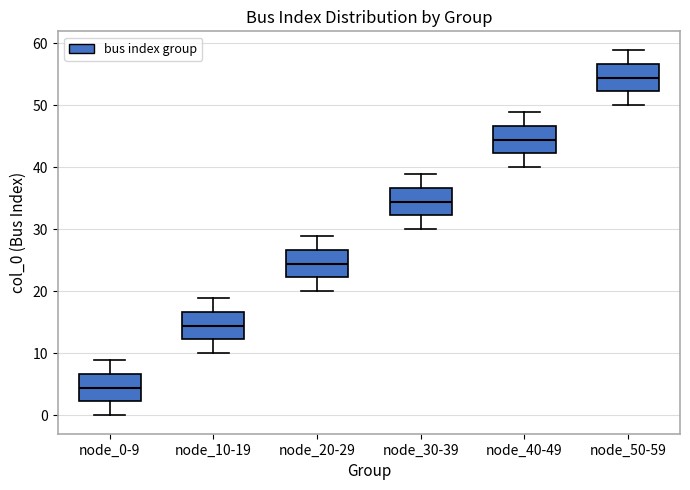

Which box's median line is the highest?

node_50-59